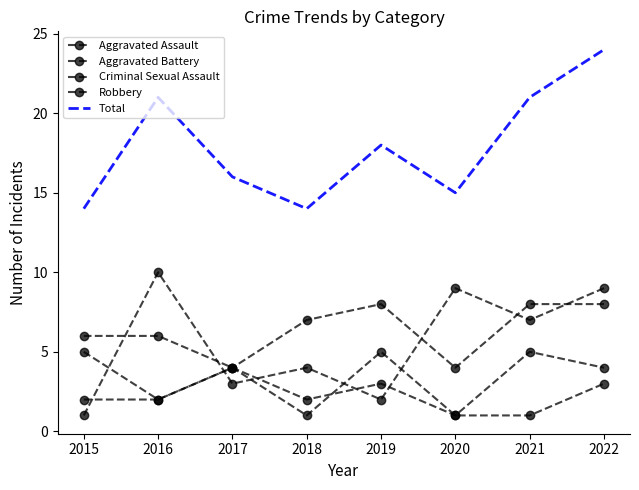

What is the sum of the Total values at 2018 and 2020?

29